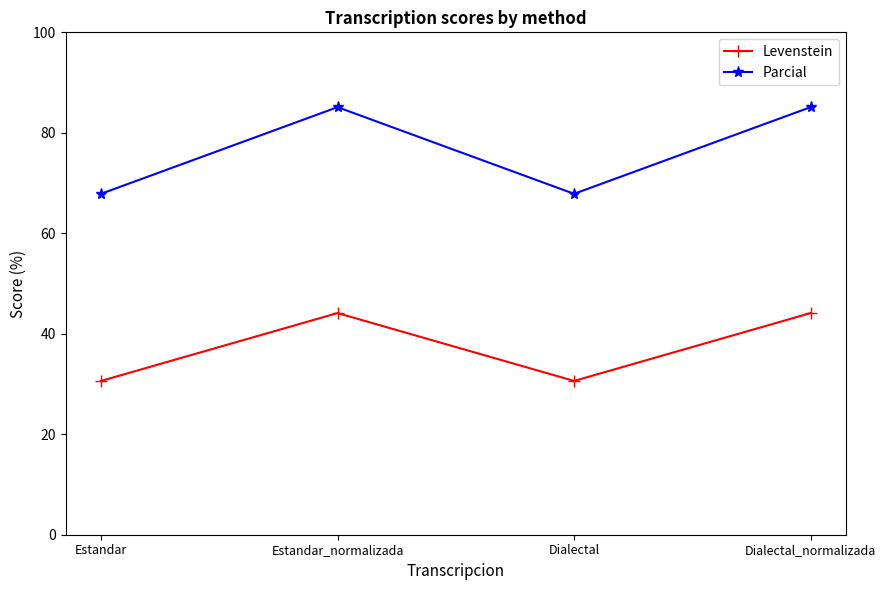

What is the difference between the highest and lowest values at Estandar_normalizada?

41.0